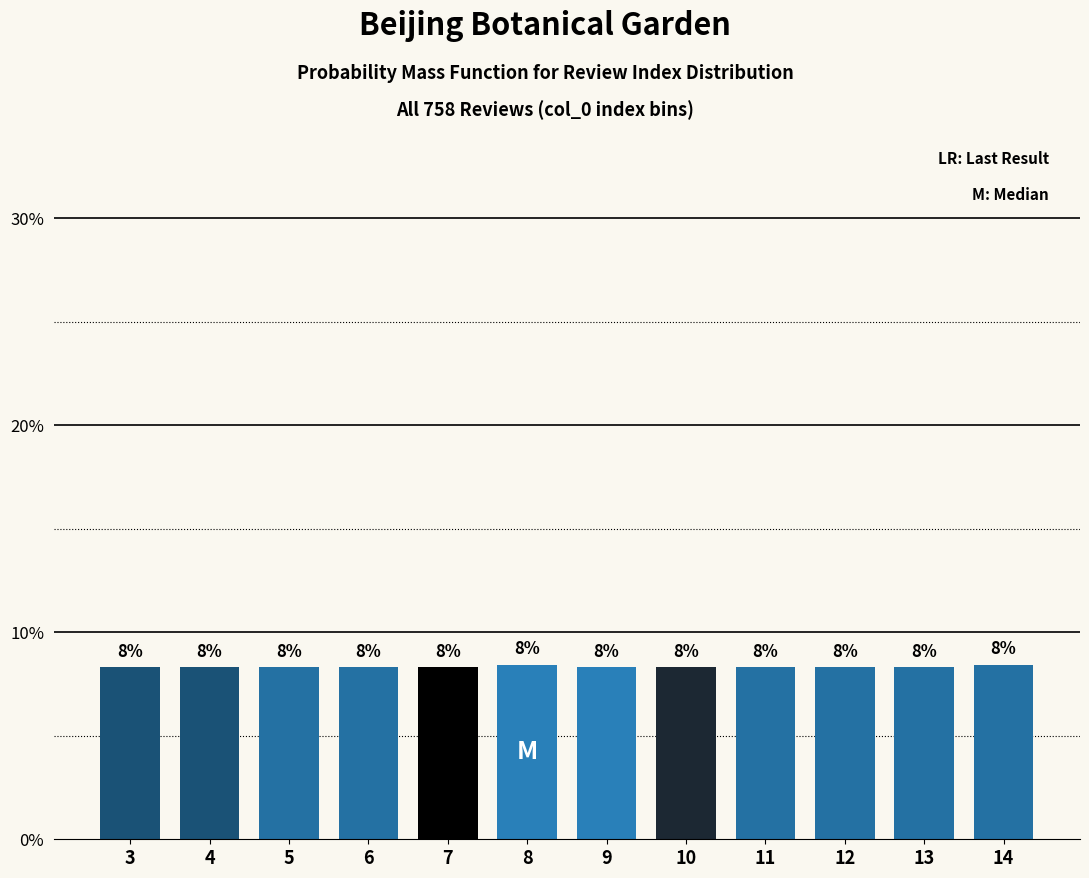

Does the chart contain any negative values?

No